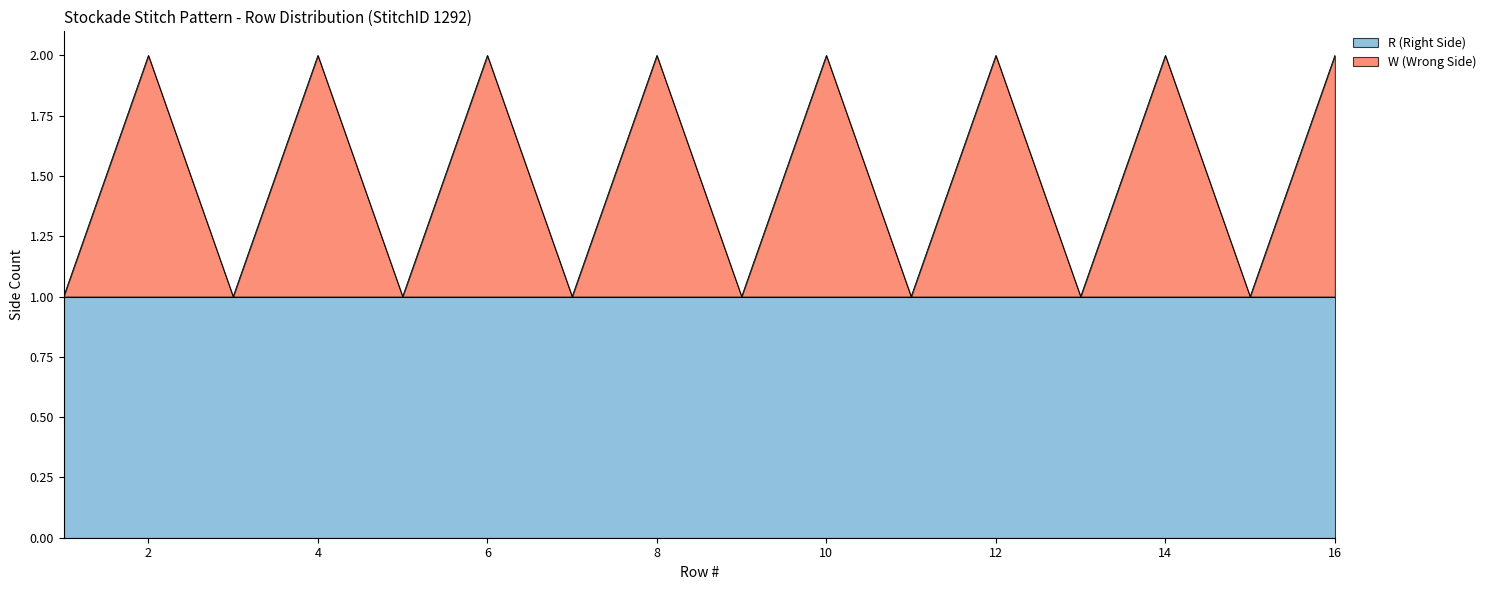

What is the smallest value displayed?

1